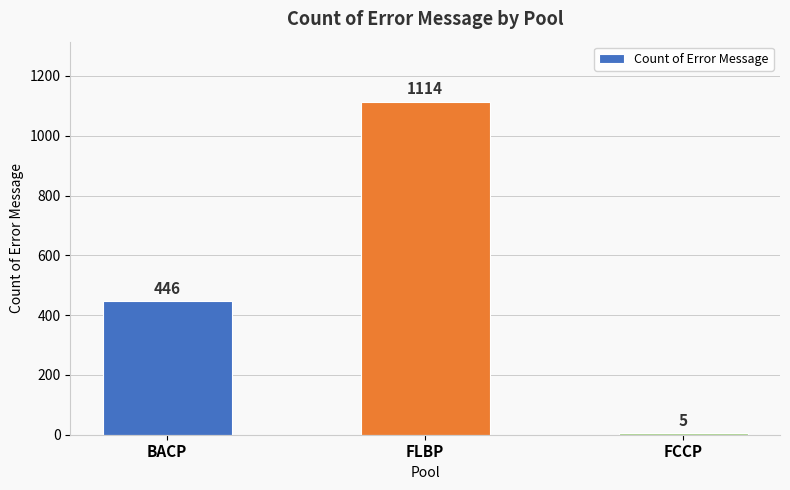

What is the label of the 2nd bar from the left?

FLBP